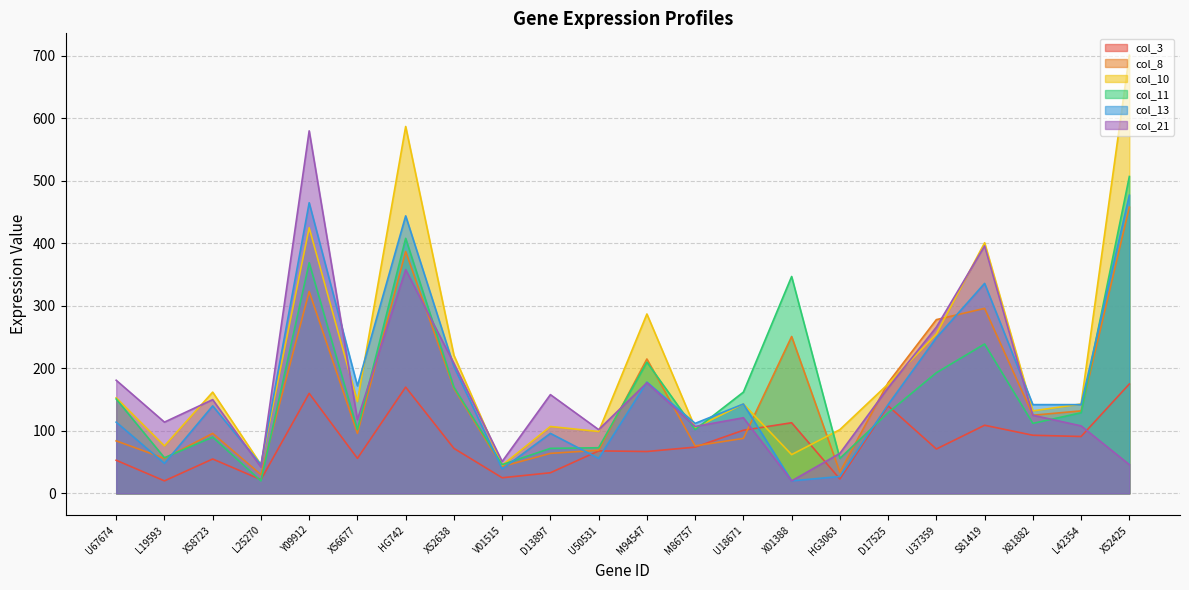

What is the sum of all col_3 values?

1791